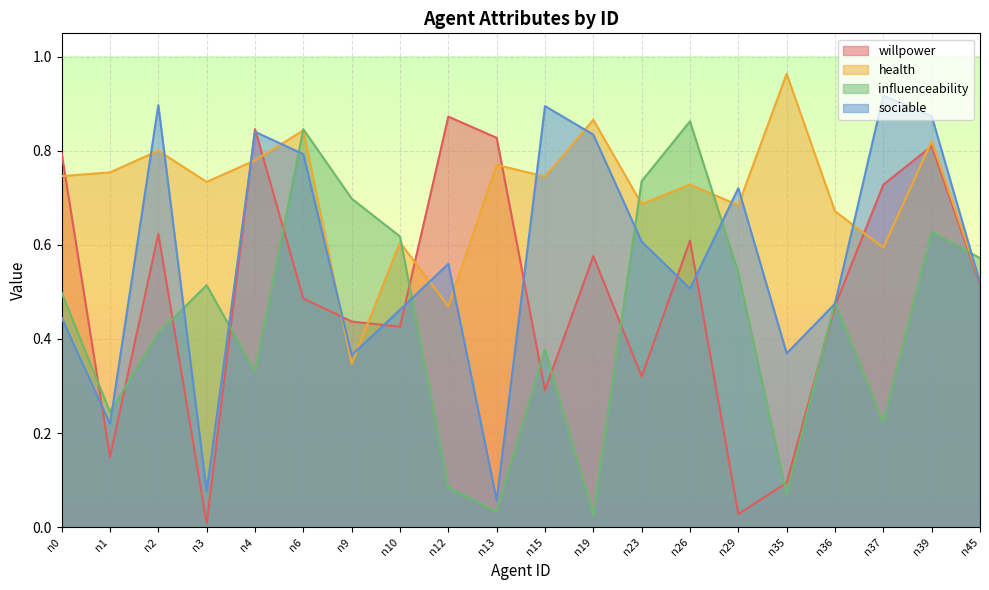

Which has a higher value, n4 or n29?

n4